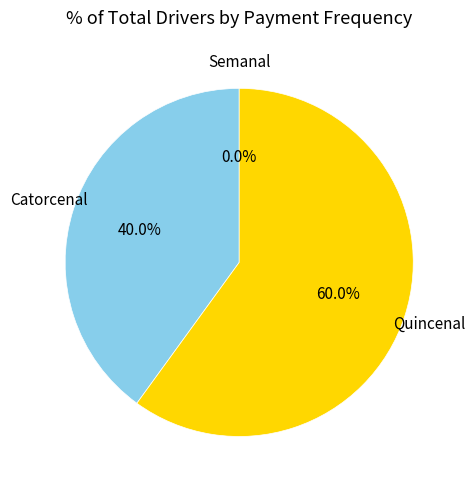

Is there any slice that represents more than half of the pie?

Yes